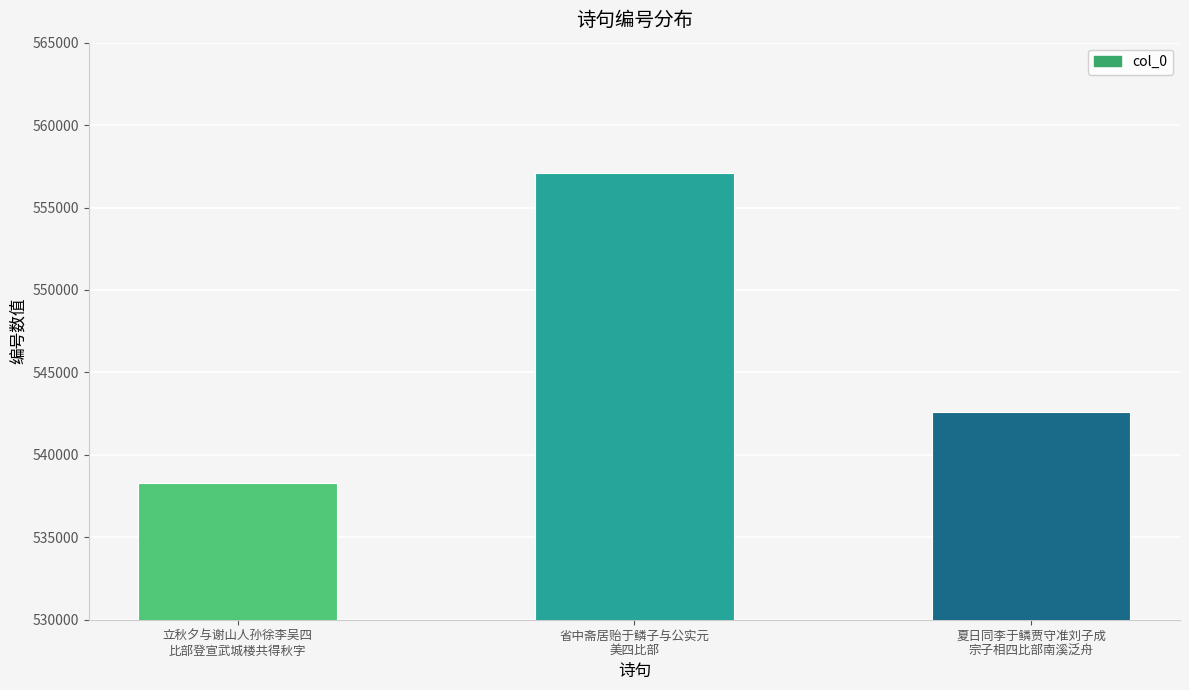

The value at 夏日同李于鳞贾守准刘子成
宗子相四比部南溪泛舟 is 542623. True or false?

True